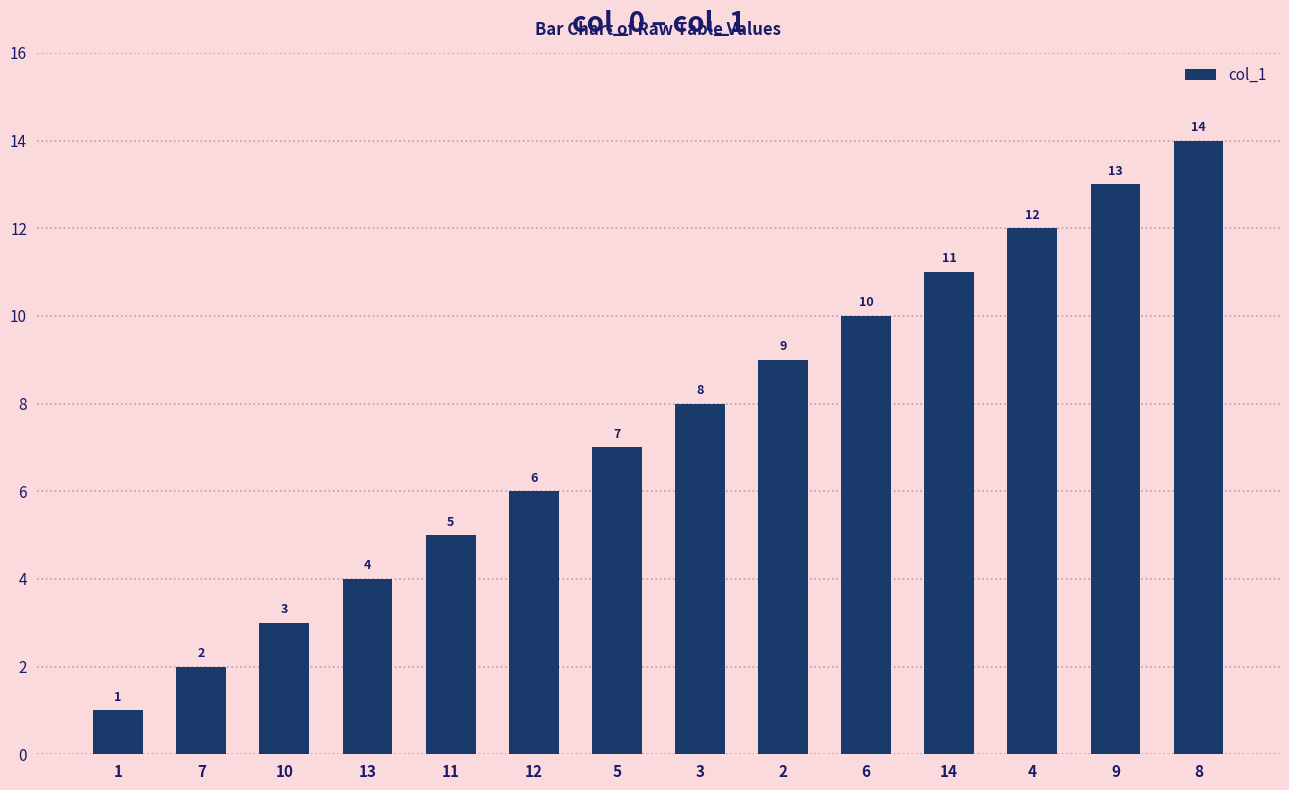

List the labels in order of value, largest first.

8, 9, 4, 14, 6, 2, 3, 5, 12, 11, 13, 10, 7, 1